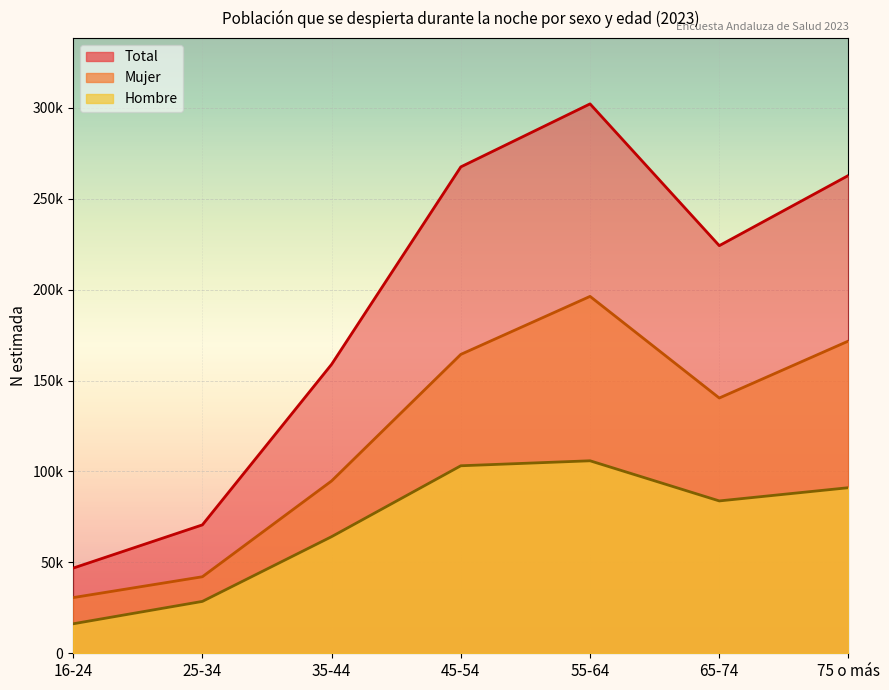

What position from the left is 35-44?

3